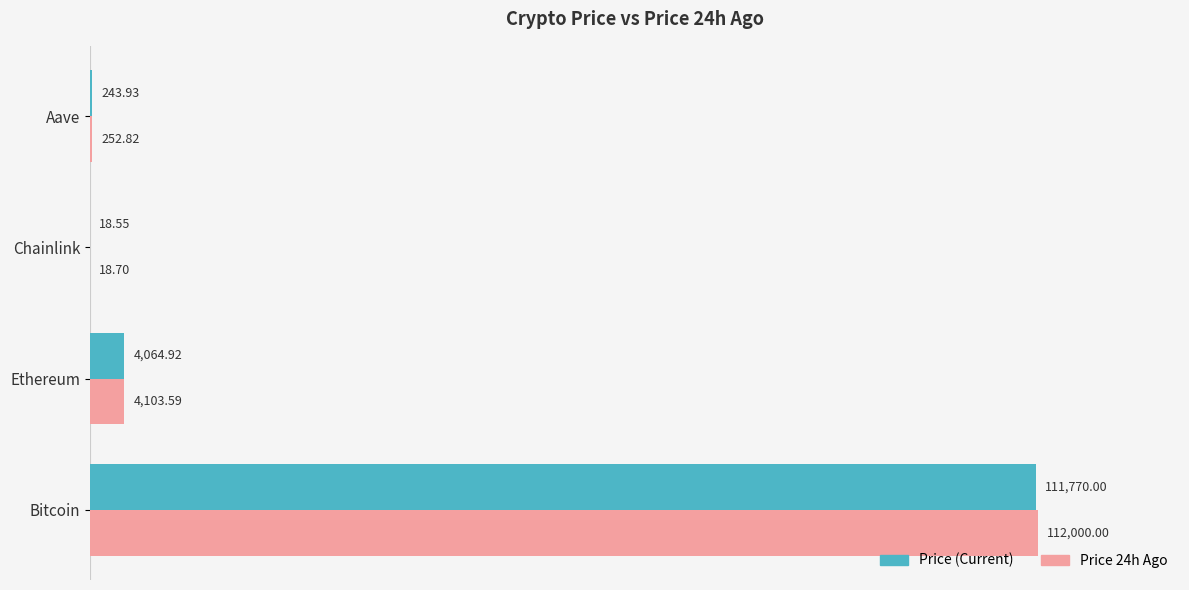

At which category is the sum across all series the highest?

Bitcoin